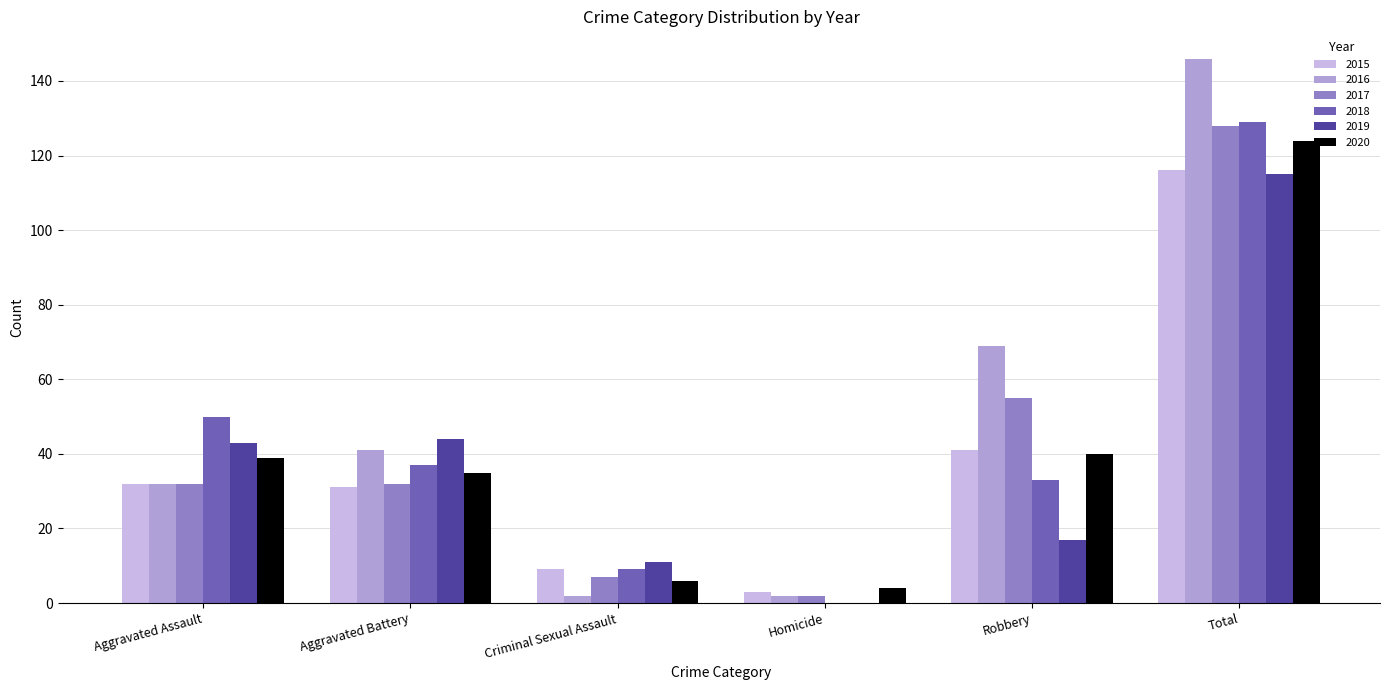

What is the lowest value of the 2020 series?

4